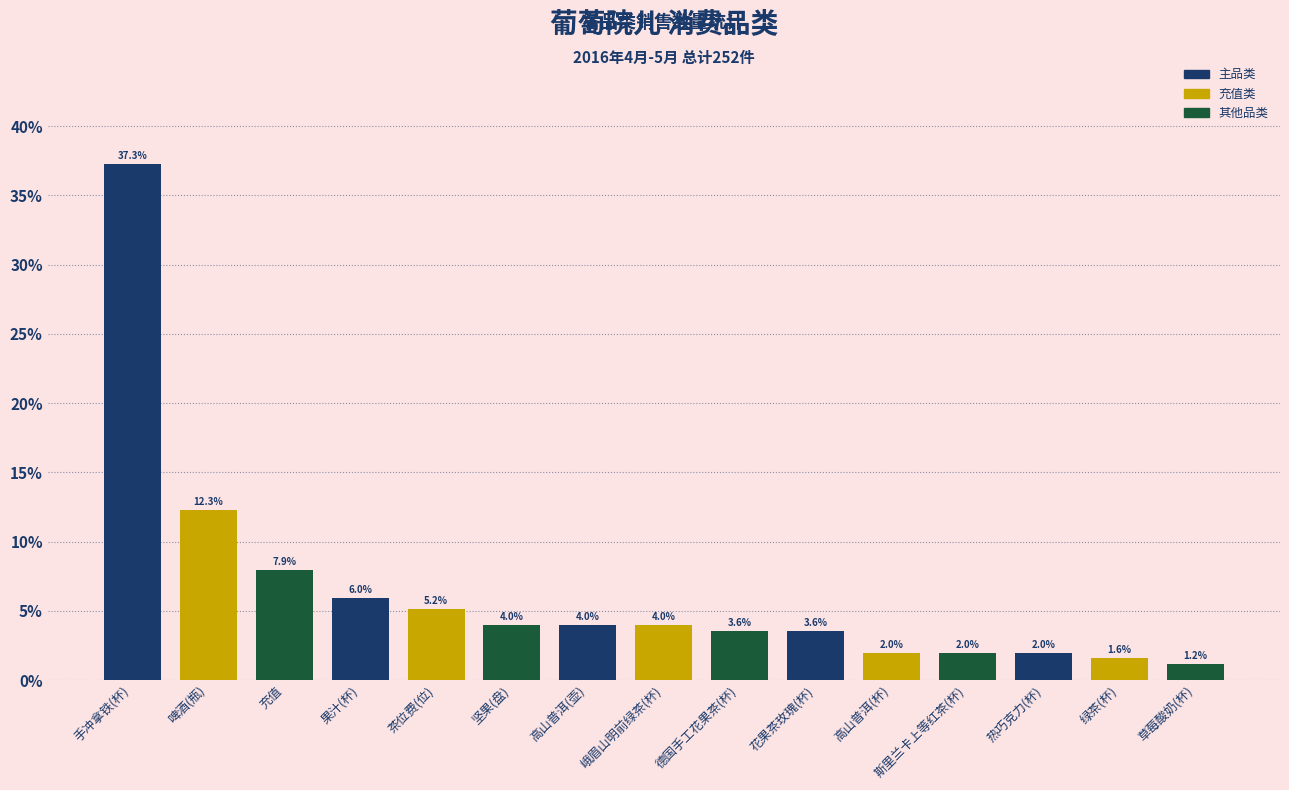

Reading left to right, what are all the values shown in this chart?

37.3	12.3	7.9	6.0	5.2	4.0	4.0	4.0	3.6	3.6	2.0	2.0	2.0	1.6	1.2